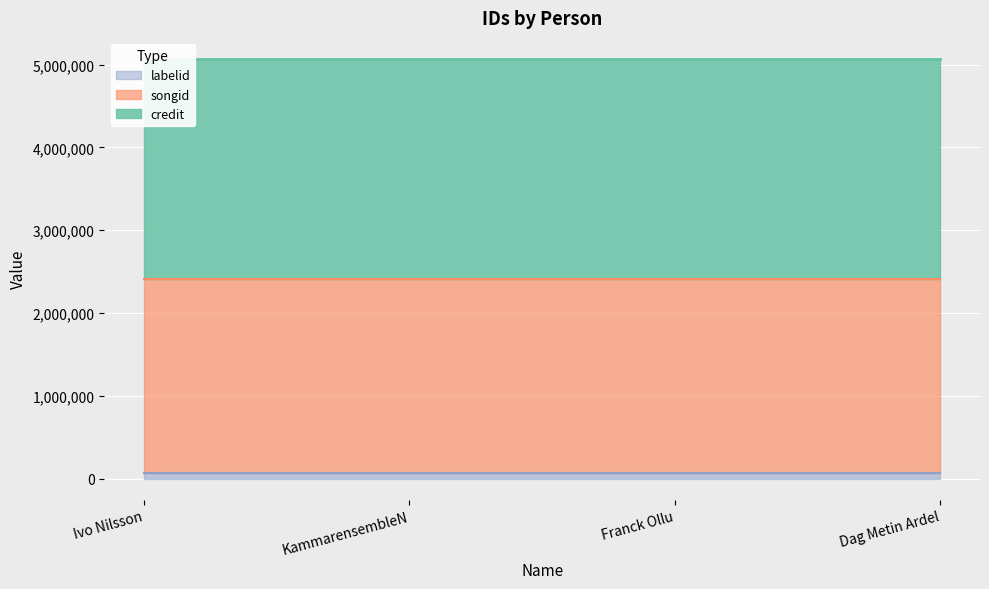

True or false: songid and labelid cross at least once.

False